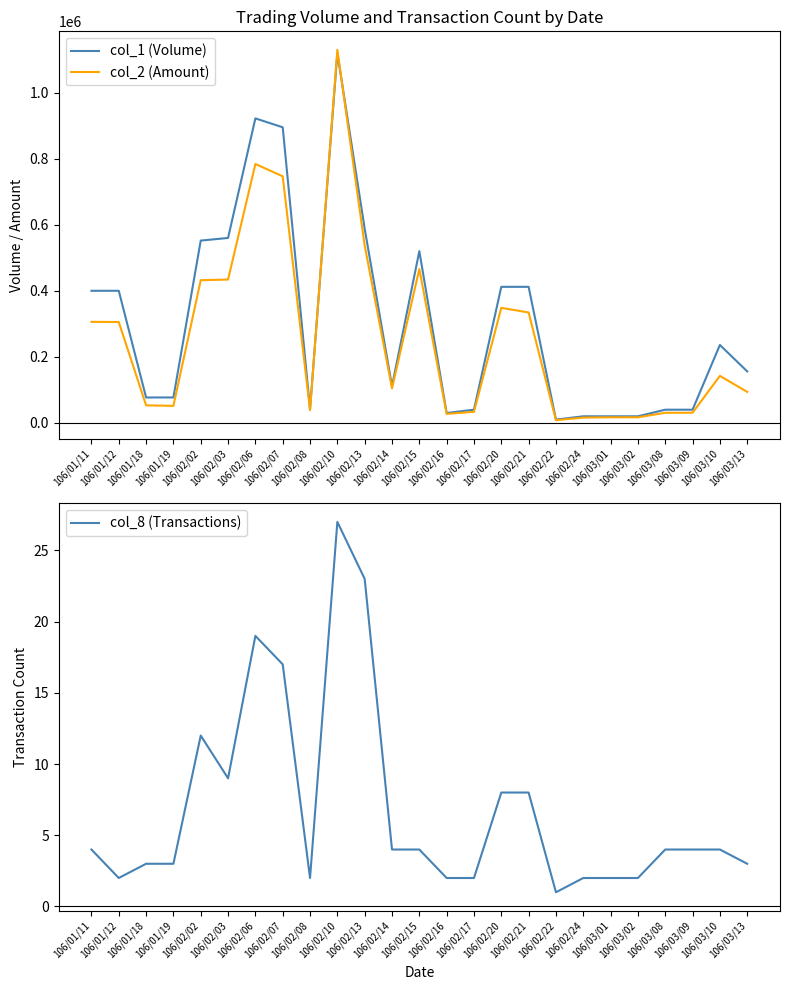

What is the sum of the col_8 (Transactions) values at 106/02/10 and 106/02/03?

36